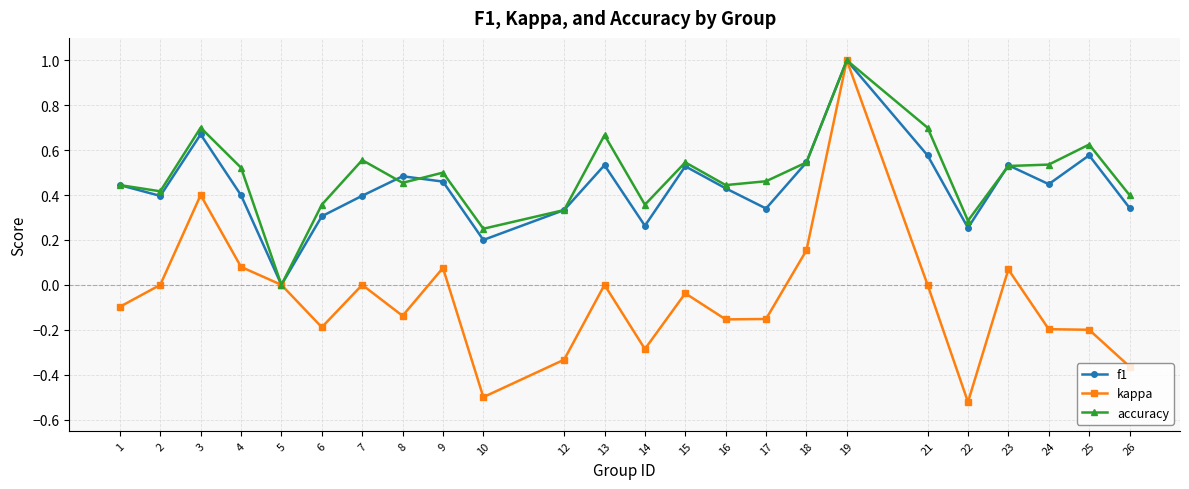

Which category has the lowest value in the accuracy series?

5